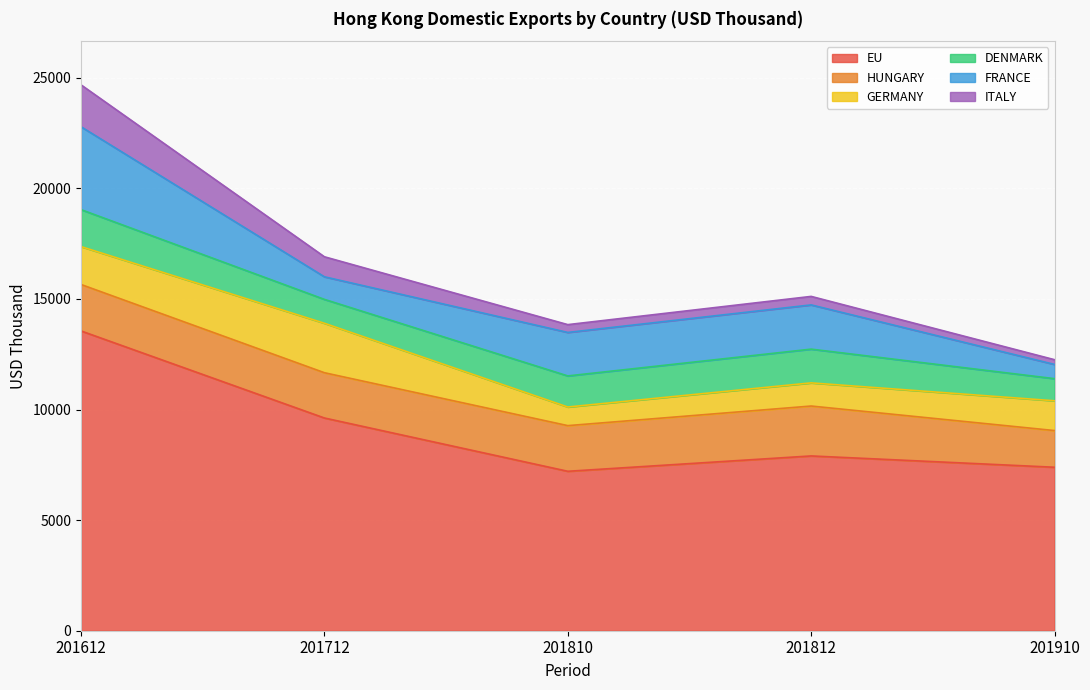

What is the average value of the GERMANY series?

1436.9